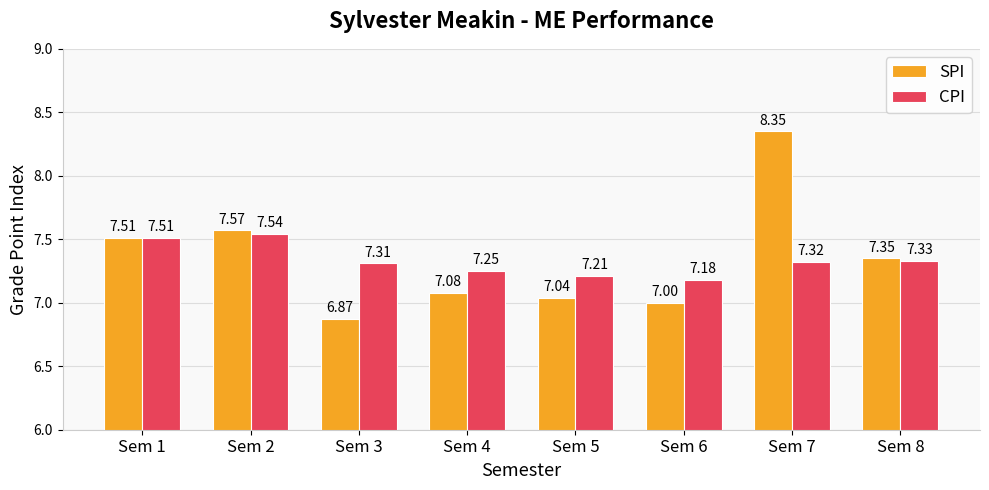

At how many categories does at least one series exceed 7?

8